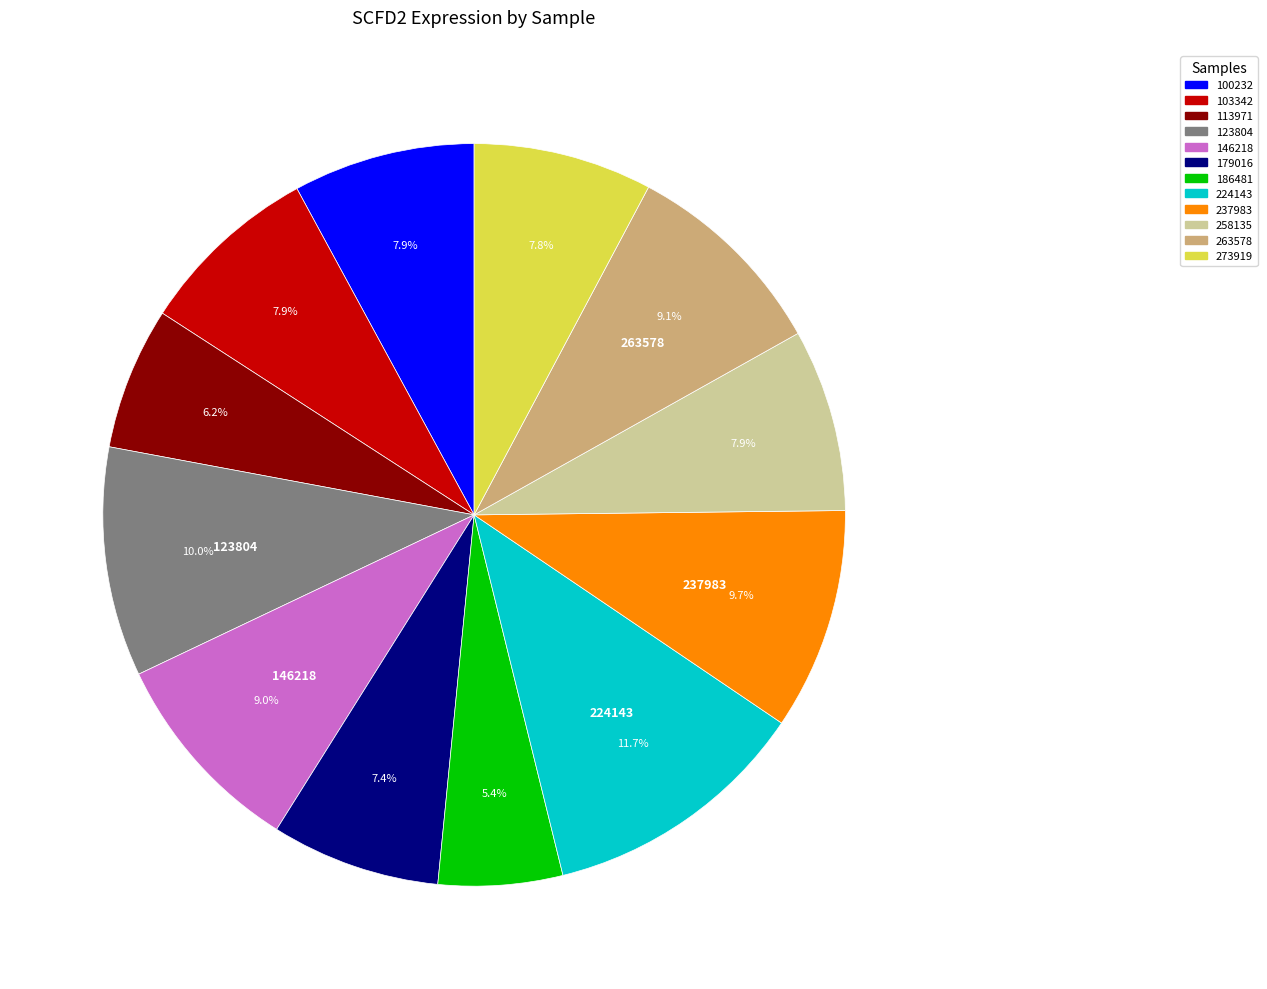

Is the sum of 273919 and 100232 greater than half?

No